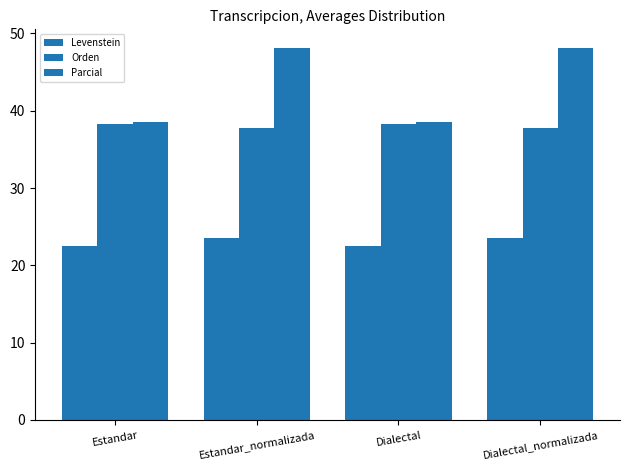

How many bars are there in total?

12